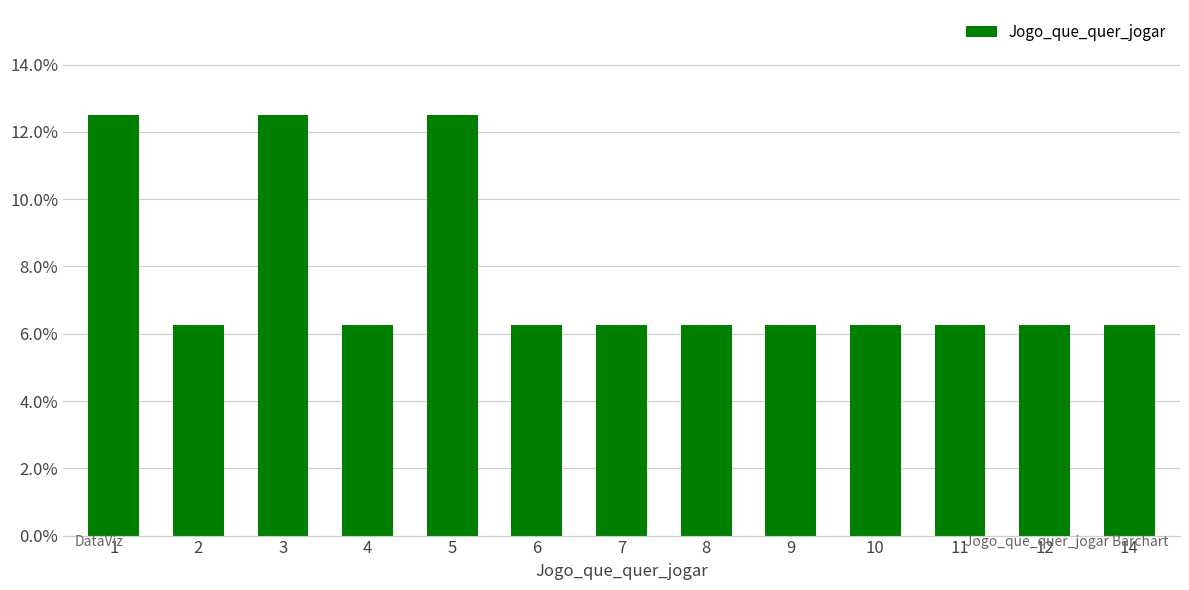

Does the chart contain stacked bars?

No